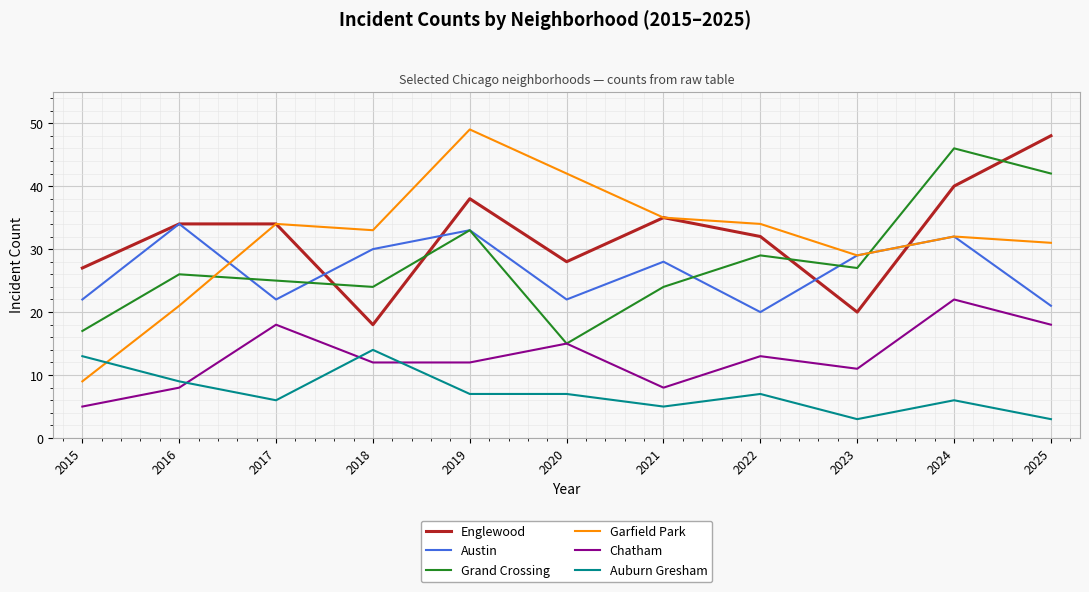

True or false: Grand Crossing has a value of 26 at 2016.

True